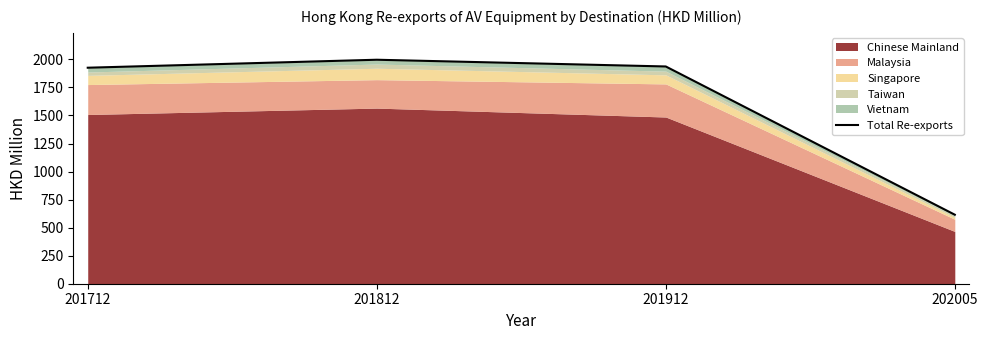

Where does the data first go above 1937?

201812